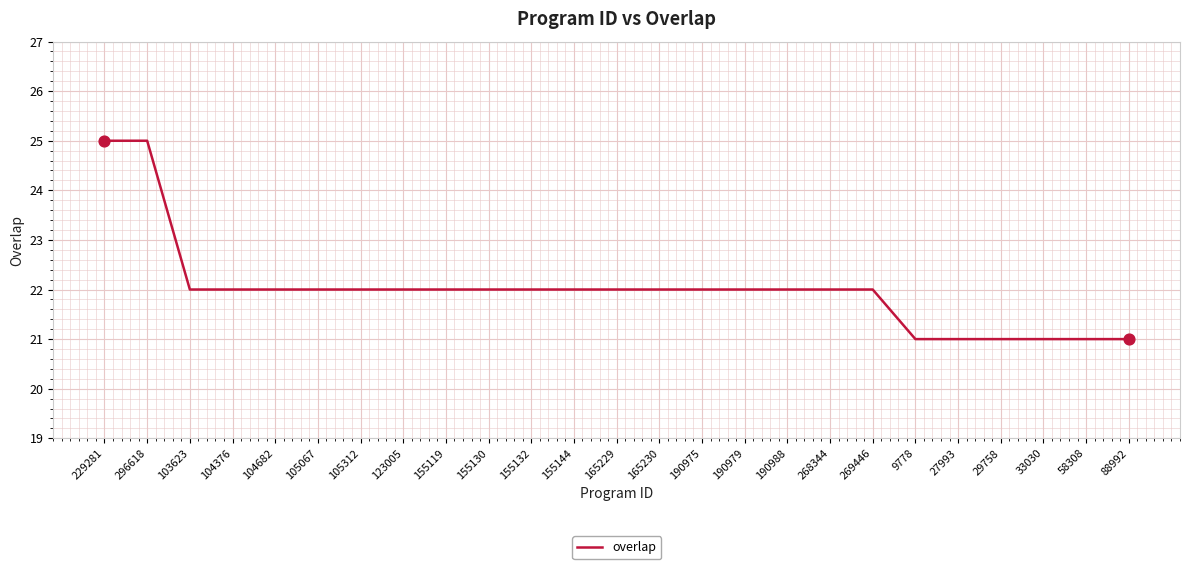

What is the change in value from 229281 to 105067?

-3